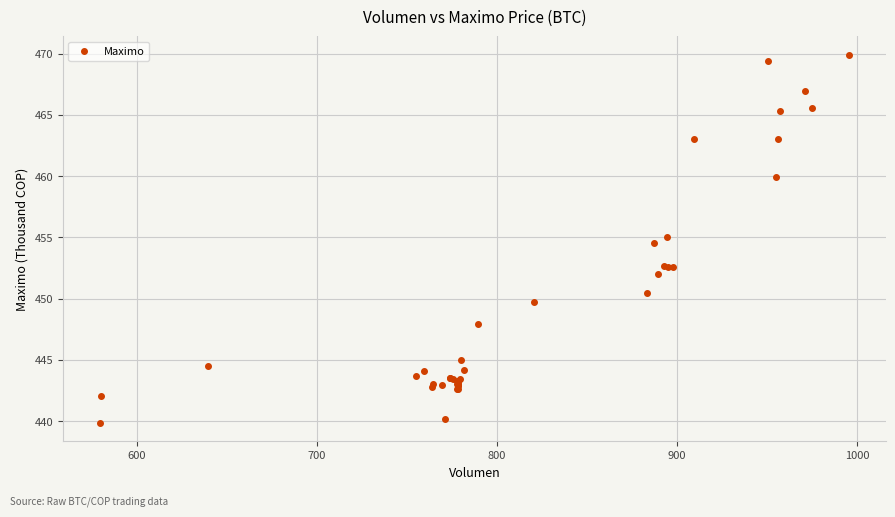

What Y value in the scatter plot is closest to 454?

454.5